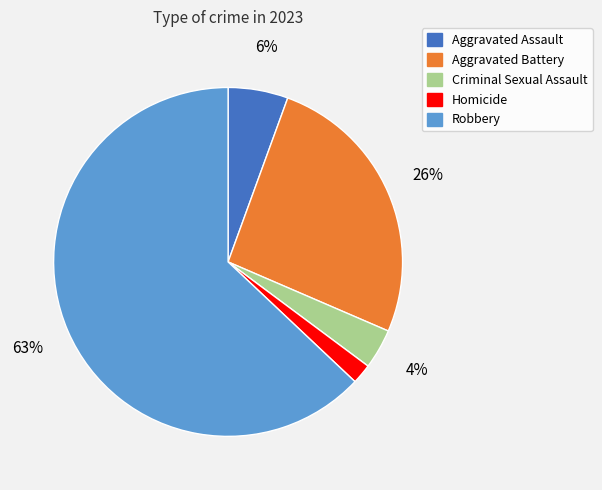

To the nearest percent, what is the difference between the Aggravated Battery and Criminal Sexual Assault slice percentages?

22%